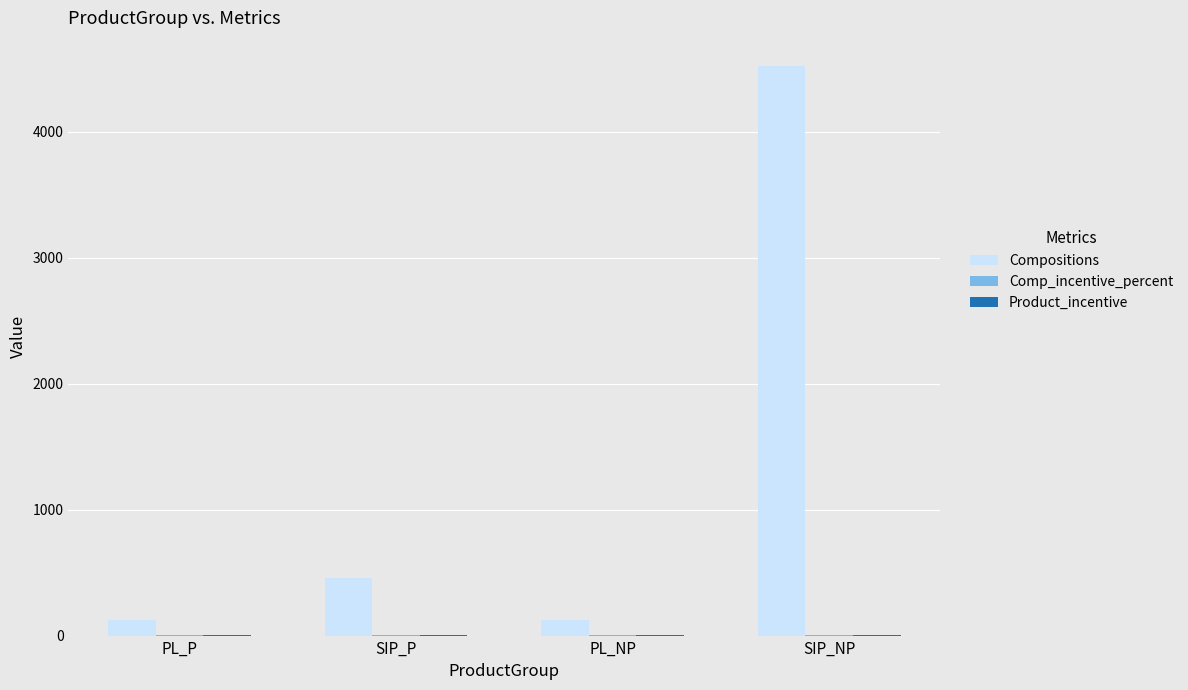

Is it true that Compositions equals 4521 at SIP_NP?

True